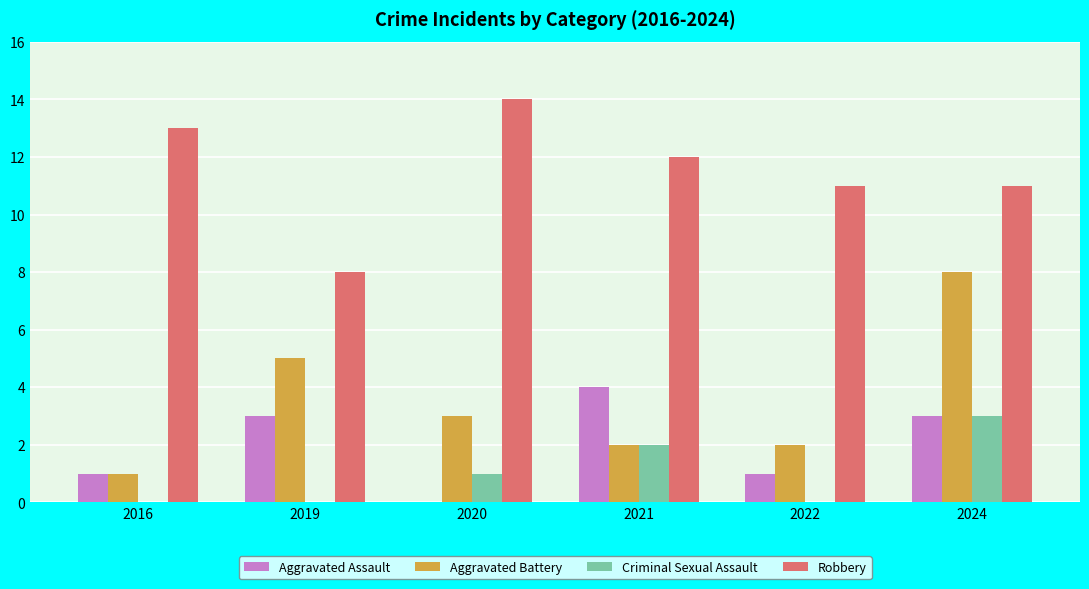

Is the value of Aggravated Battery at 2024 greater than the value of Aggravated Assault at 2019?

Yes